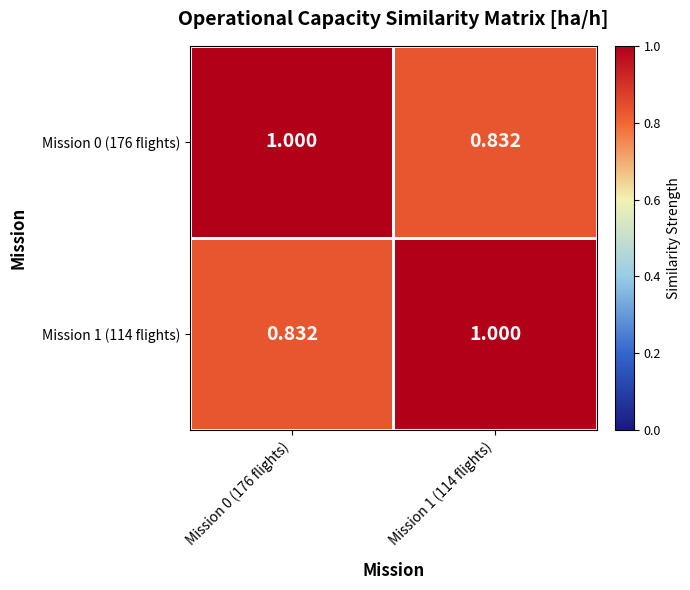

At Mission 0 (176 flights), list the series in order from smallest to largest.

Mission 1 (114 flights), Mission 0 (176 flights)